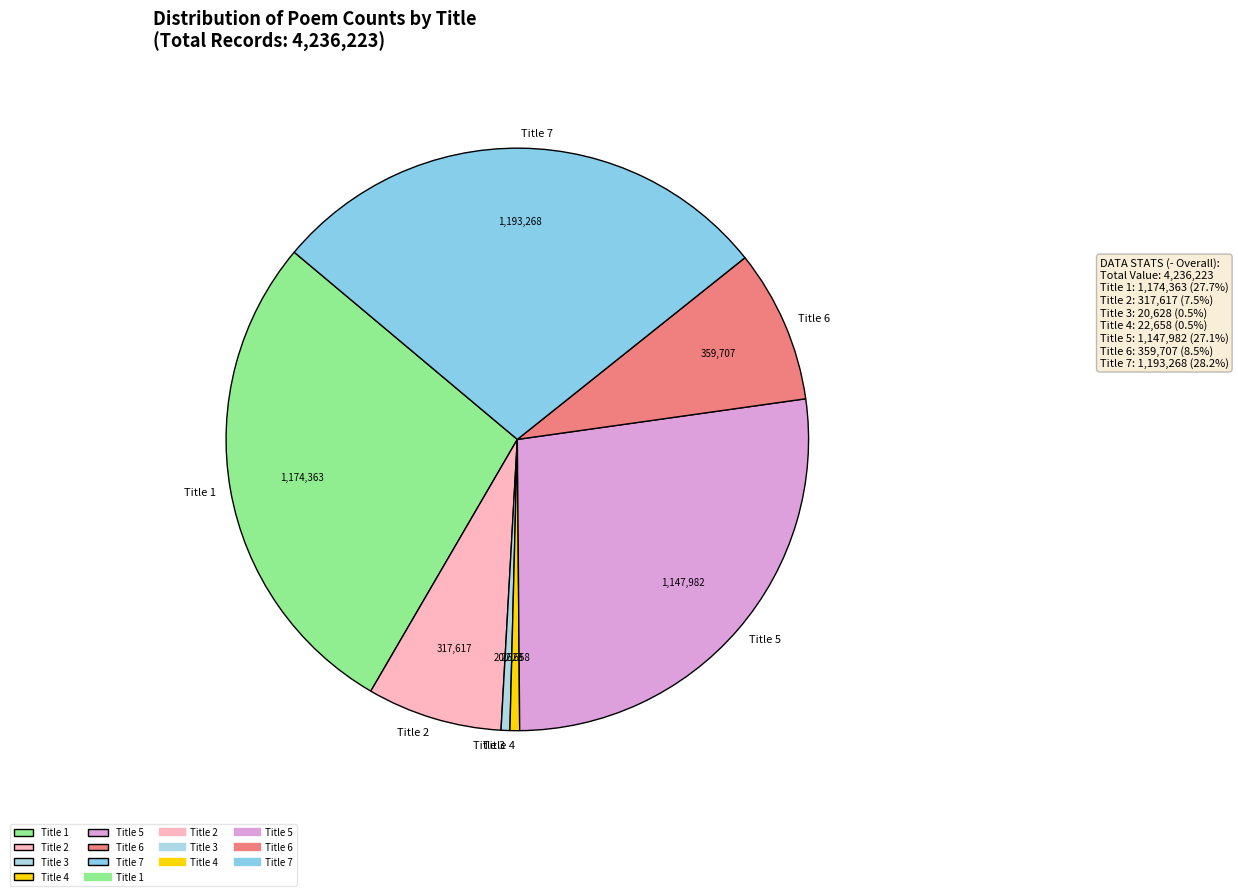

Do Title 3 and Title 4 together represent more than half of the pie?

No